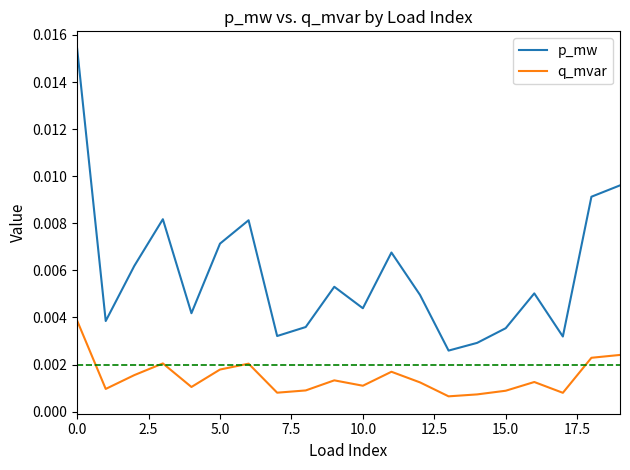

True or false: q_mvar and p_mw cross at least once.

False